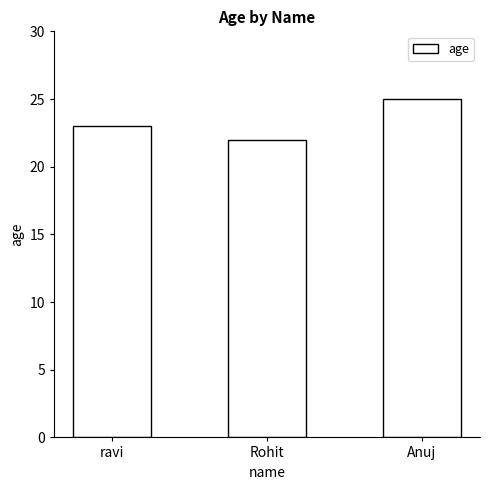

What is the greatest value displayed?

25